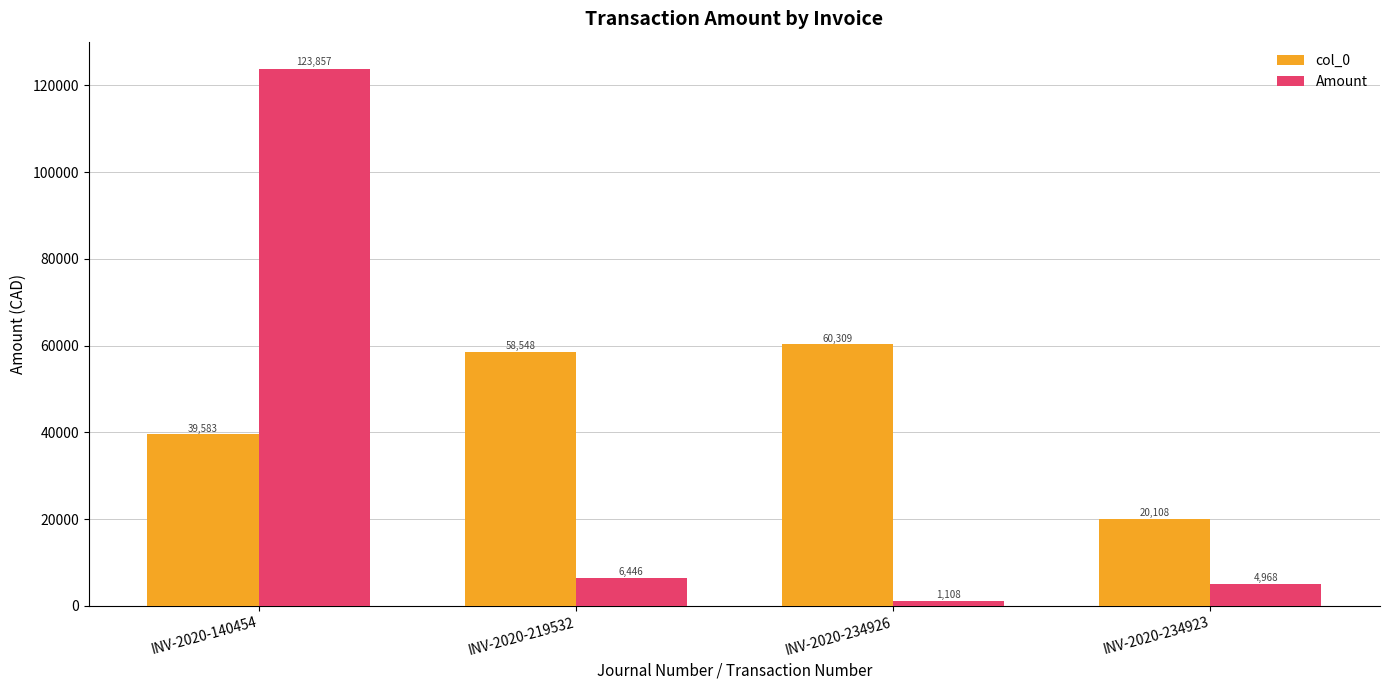

How many distinct data groups are displayed?

2